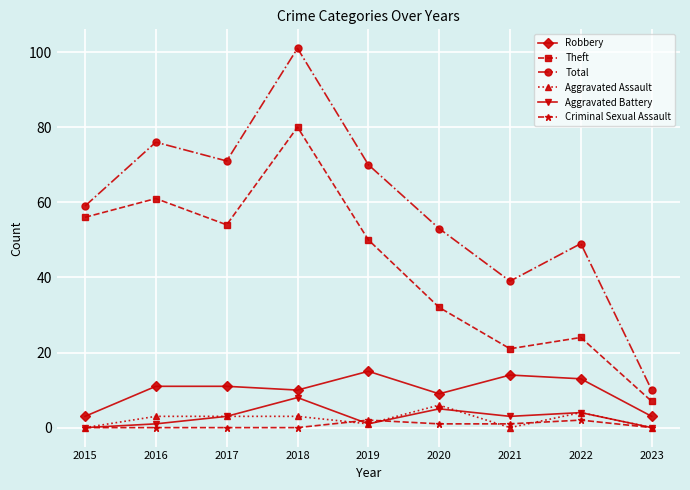

At which category does Total reach its first local peak?

2016